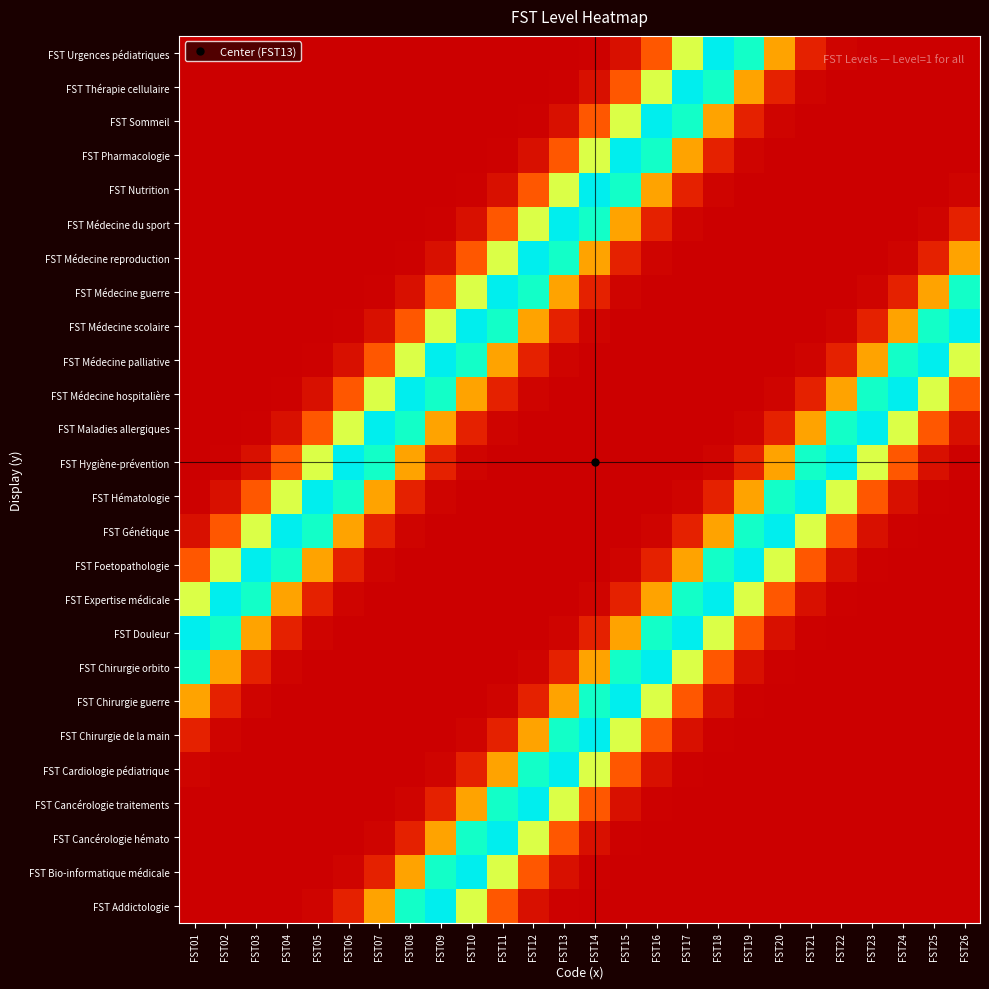

At which category is the sum across all series the highest?

FST13